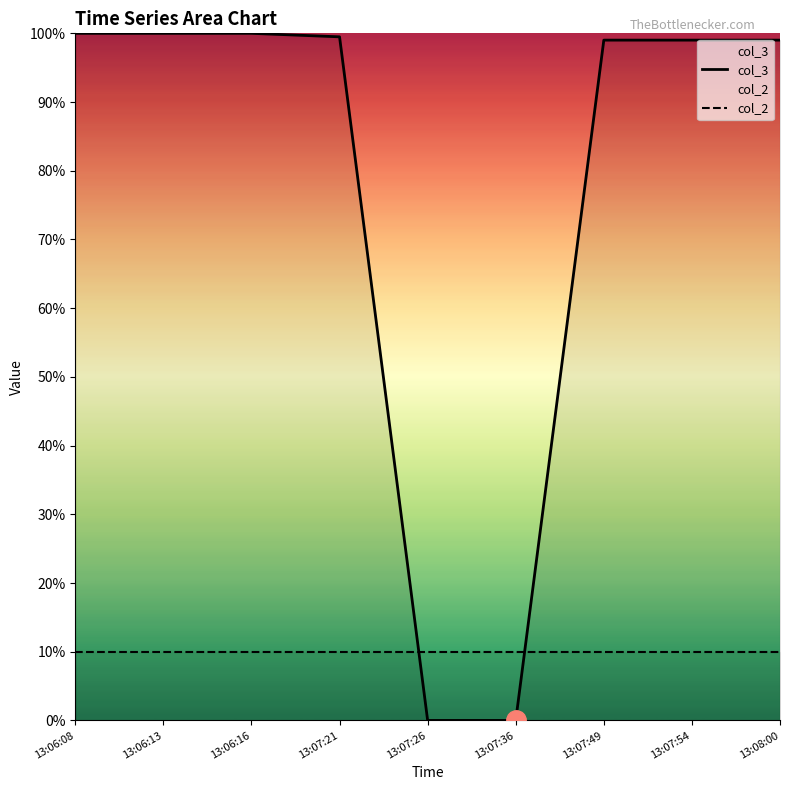

What is the sum of the col_2 values at 13:06:16 and 13:06:13?

20.0